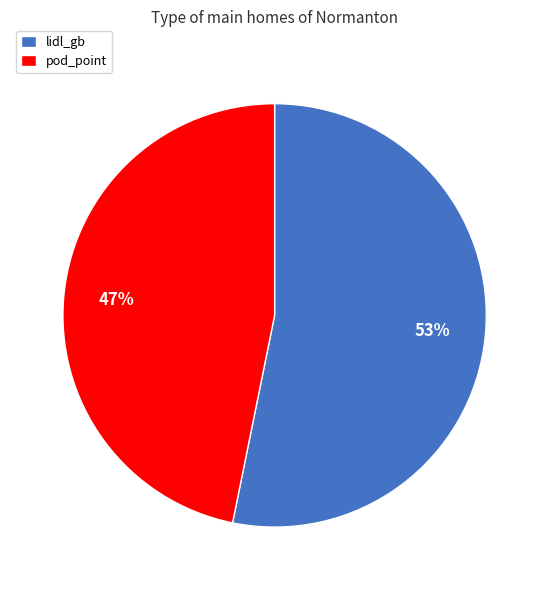

How many segments does this pie chart have?

2